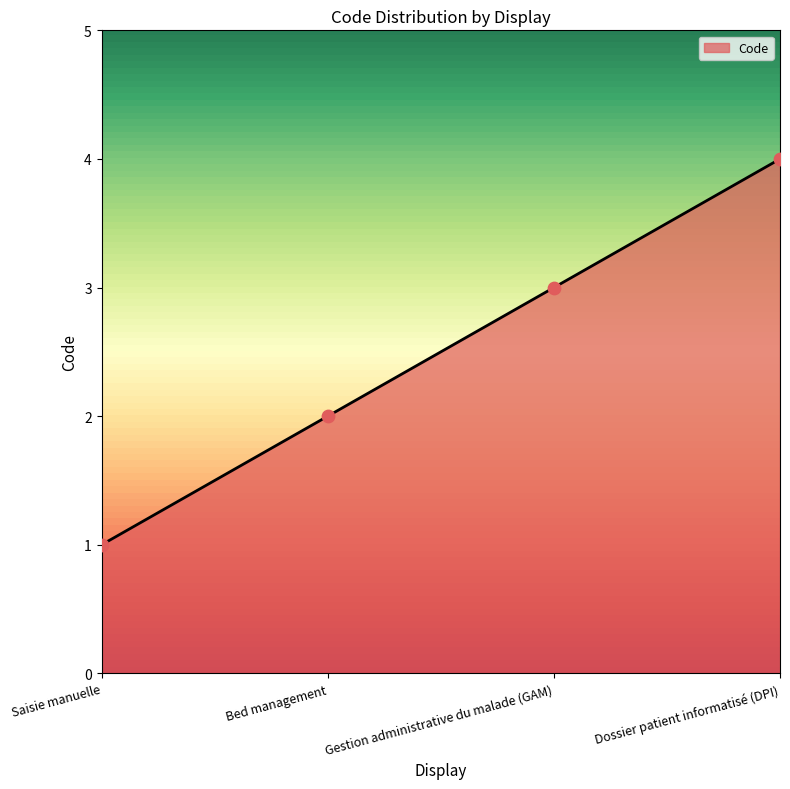

What is the change in value from Saisie manuelle to Dossier patient informatisé (DPI)?

+3